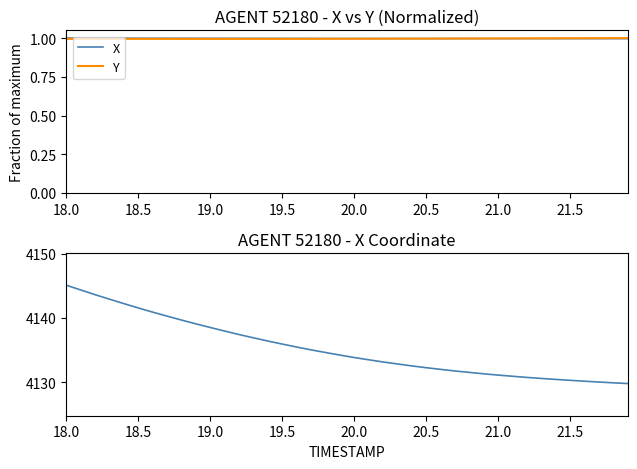

True or false: X coordinate has more than 1 points higher than both neighbors.

False